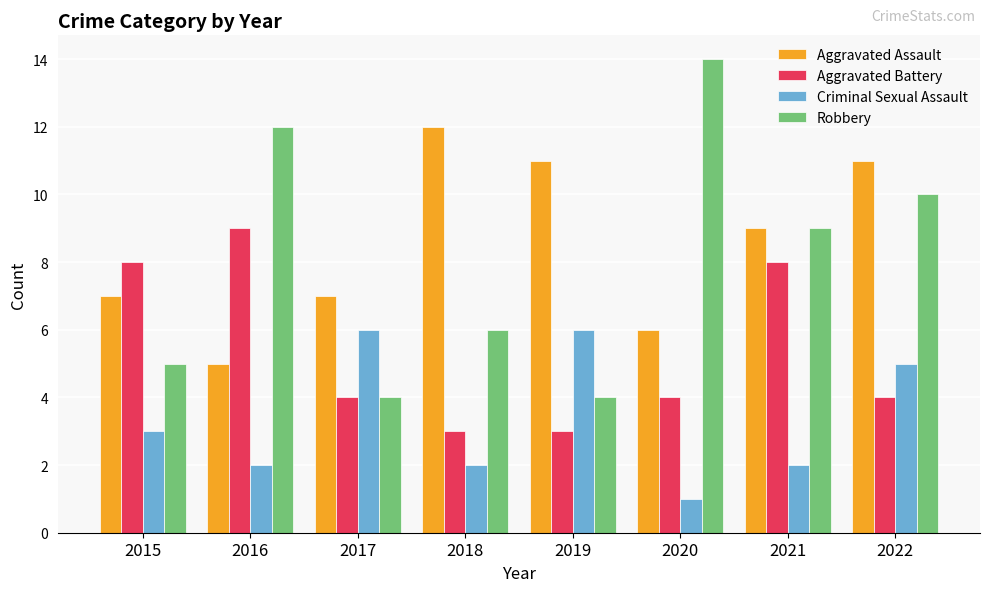

Which series has the largest total across all categories?

Aggravated Assault